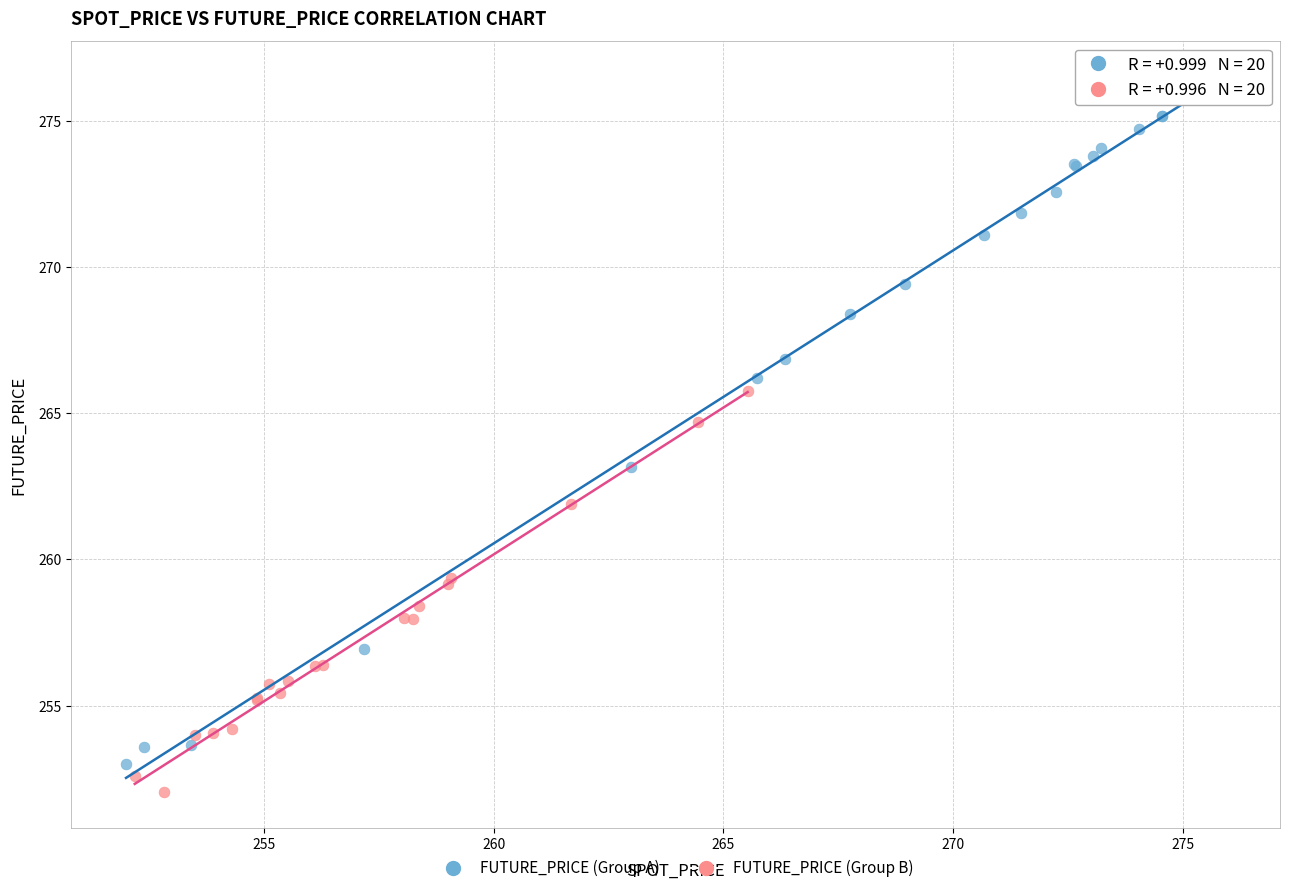

What are all the series names shown in the legend?

FUTURE_PRICE (Group A), FUTURE_PRICE (Group B)